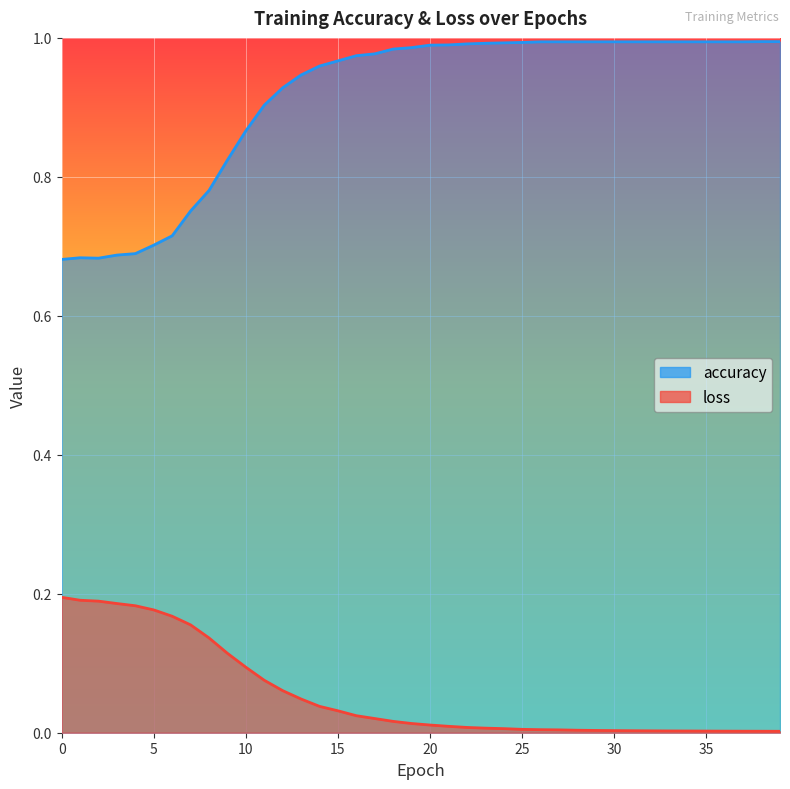

Which label corresponds to the largest value in the chart?

38